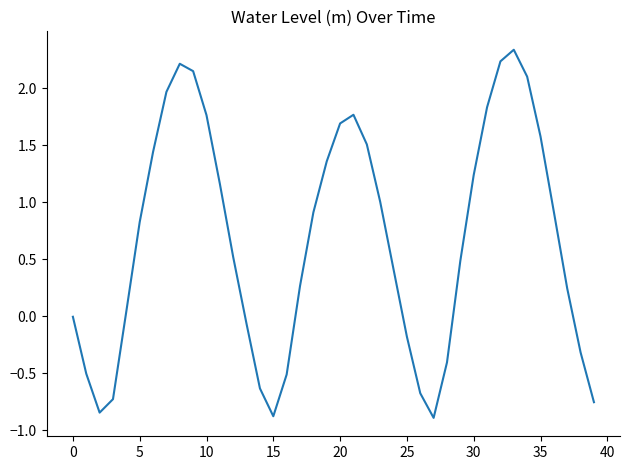

What is the difference between the maximum and minimum values?

3.2